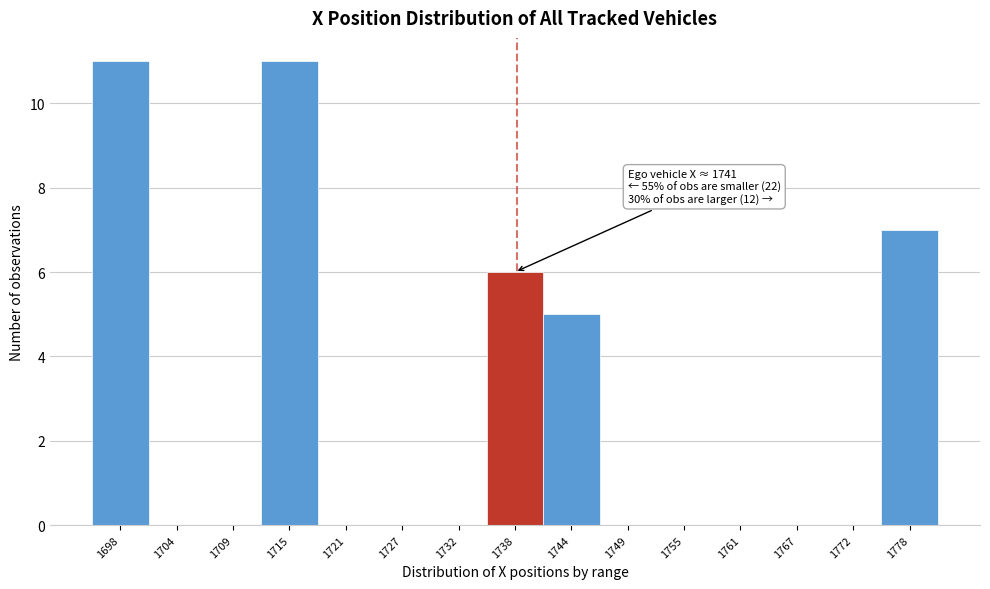

Reading right to left, extract all data points from this chart.

1778=7	1772=0	1767=0	1761=0	1755=0	1749=0	1744=5	1738=6	1732=0	1727=0	1721=0	1715=11	1709=0	1704=0	1698=11